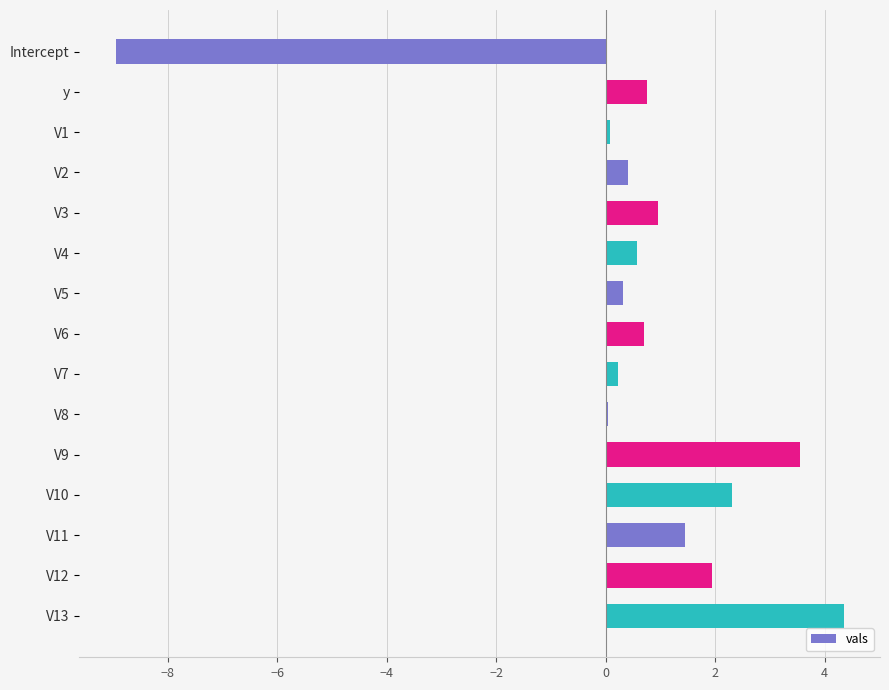

The chart shows a value of 4.3 at V13. True or false?

True